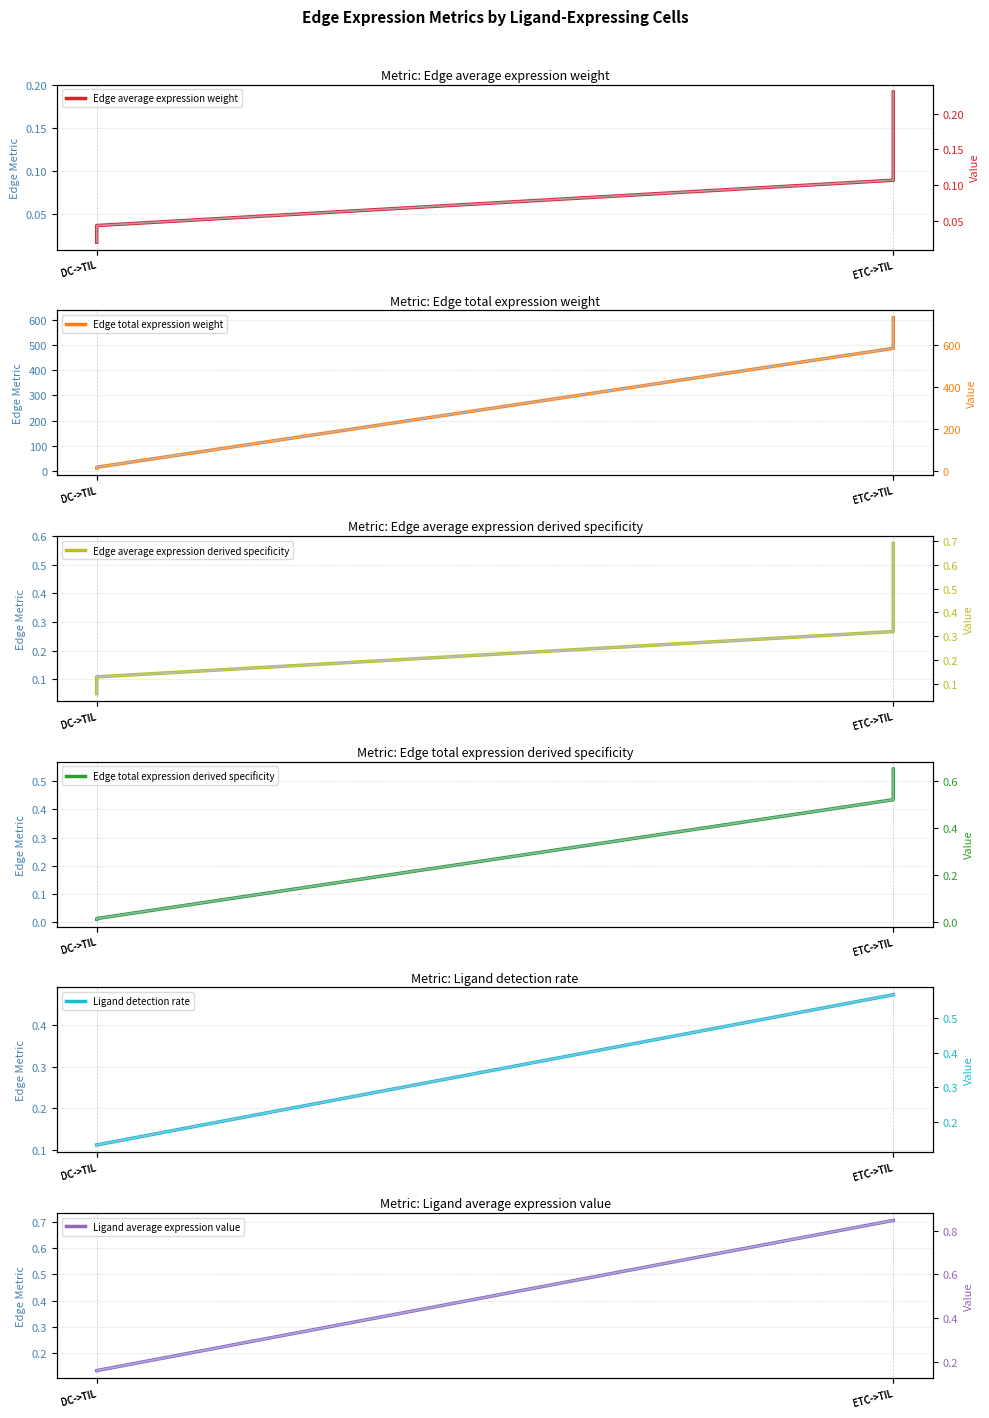

Reading left to right, transcribe all the data shown in this chart.

Edge average expression weight: 0.0	0.0	0.1	0.2
Edge total expression weight: 11.2	14.1	487.9	610.0
Edge average expression derived specificity: 0.1	0.1	0.3	0.6
Edge total expression derived specificity: 0.0	0.0	0.4	0.5
Ligand detection rate: 0.1	0.1	0.5	0.5
Ligand average expression value: 0.1	0.1	0.7	0.7